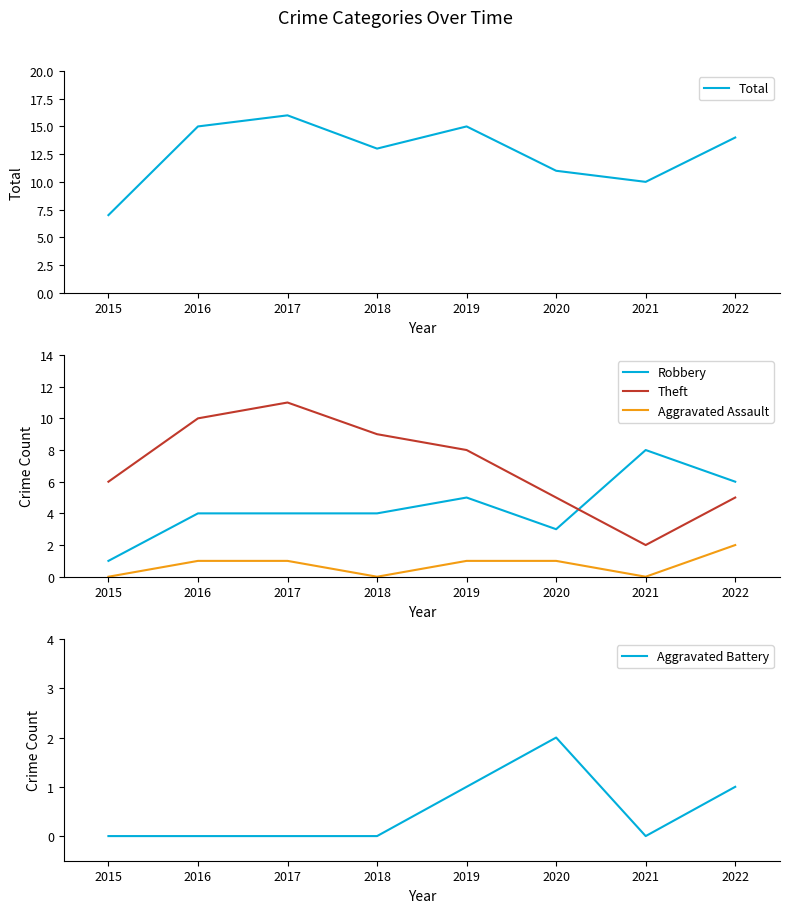

What is the approximate value of Robbery at 2019?

5